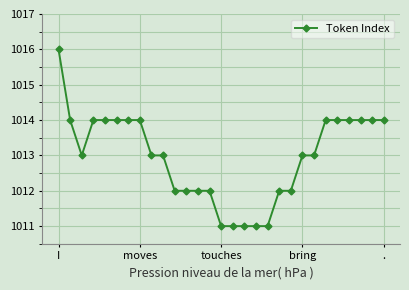

How many series are shown in this chart?

1